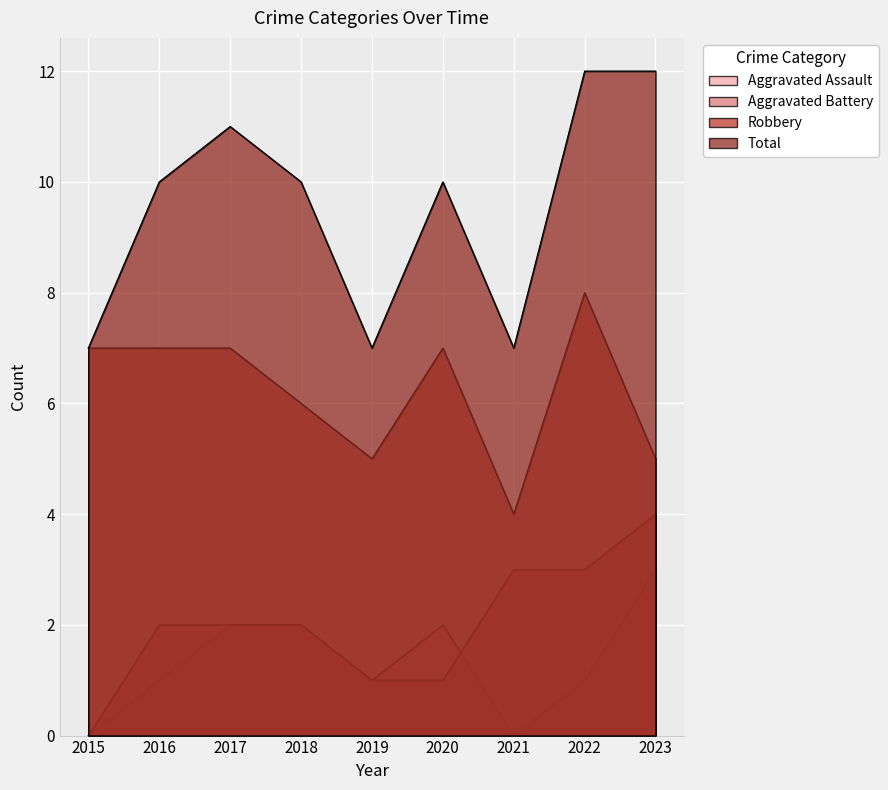

What is the approximate value of Robbery at 2016?

7